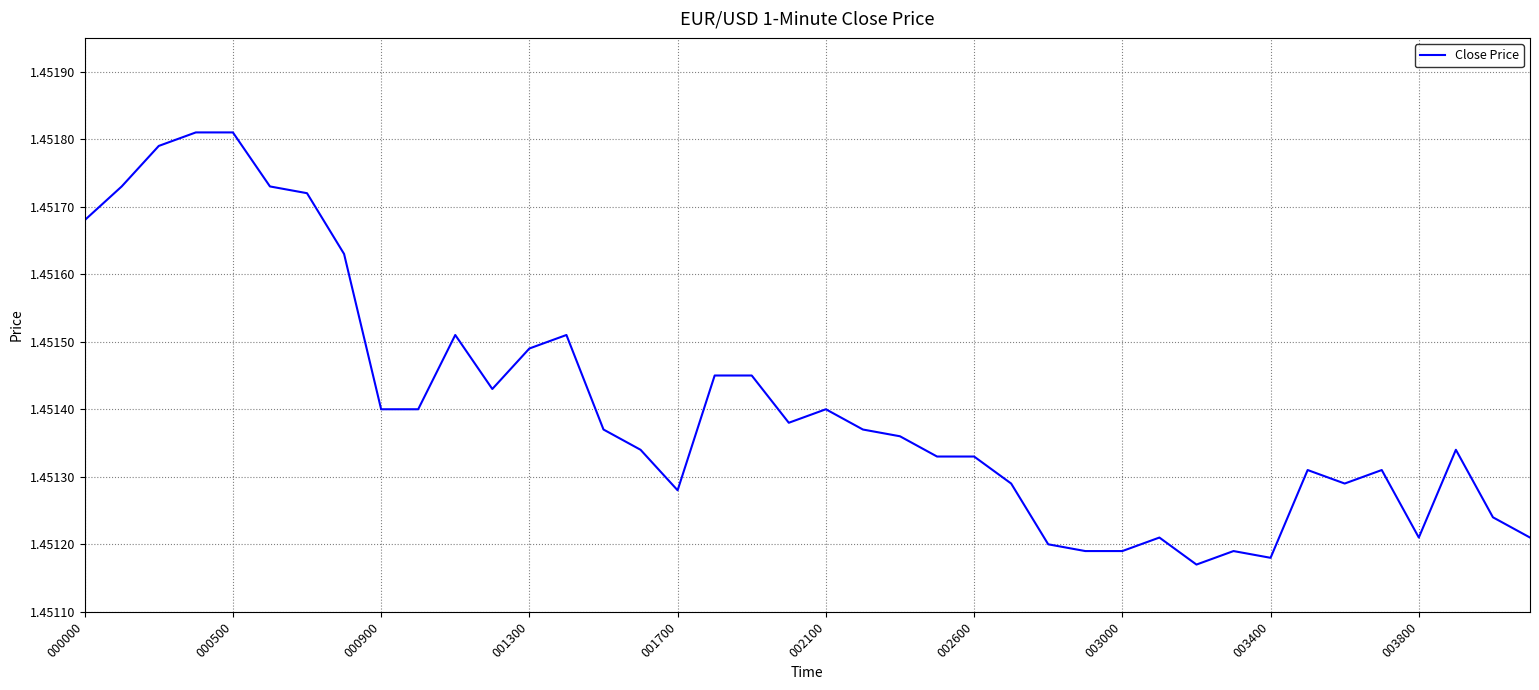

Is this an area chart (filled region under the line)?

No